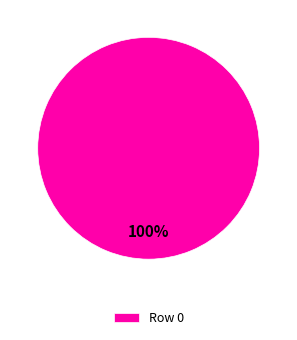

To the nearest percent, what portion does Row 0 represent?

100%